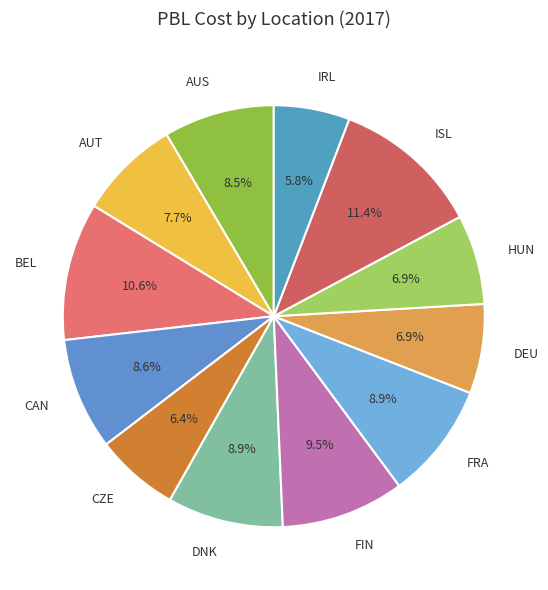

Which slice is the largest?

ISL